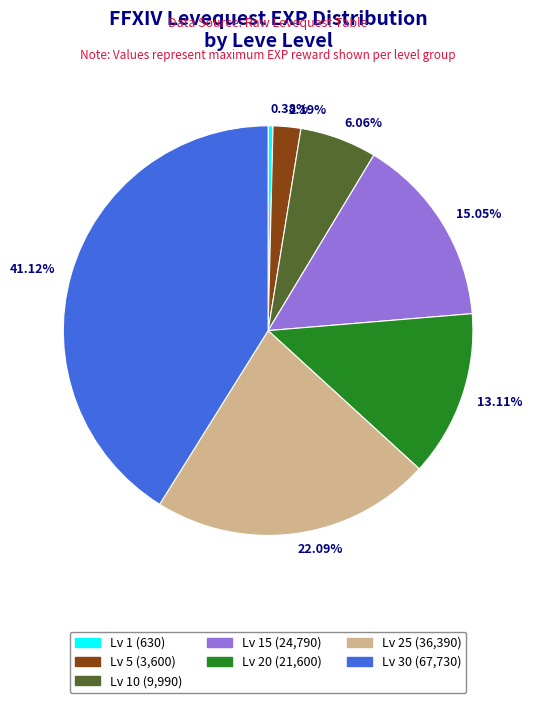

What is the smallest slice in the pie chart?

Lv 1 (630)